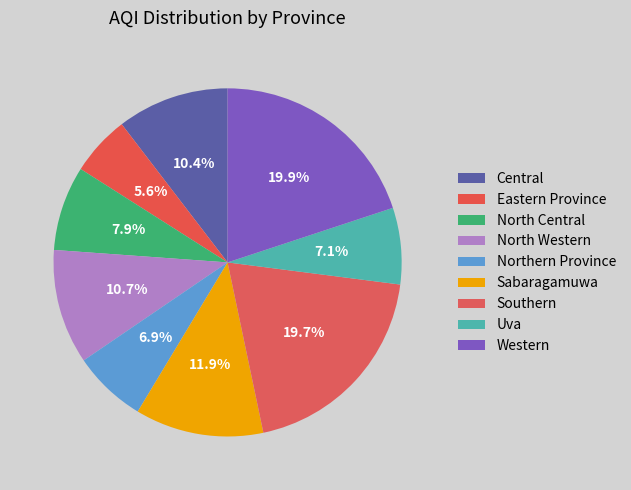

Count the number of slices in the pie.

9